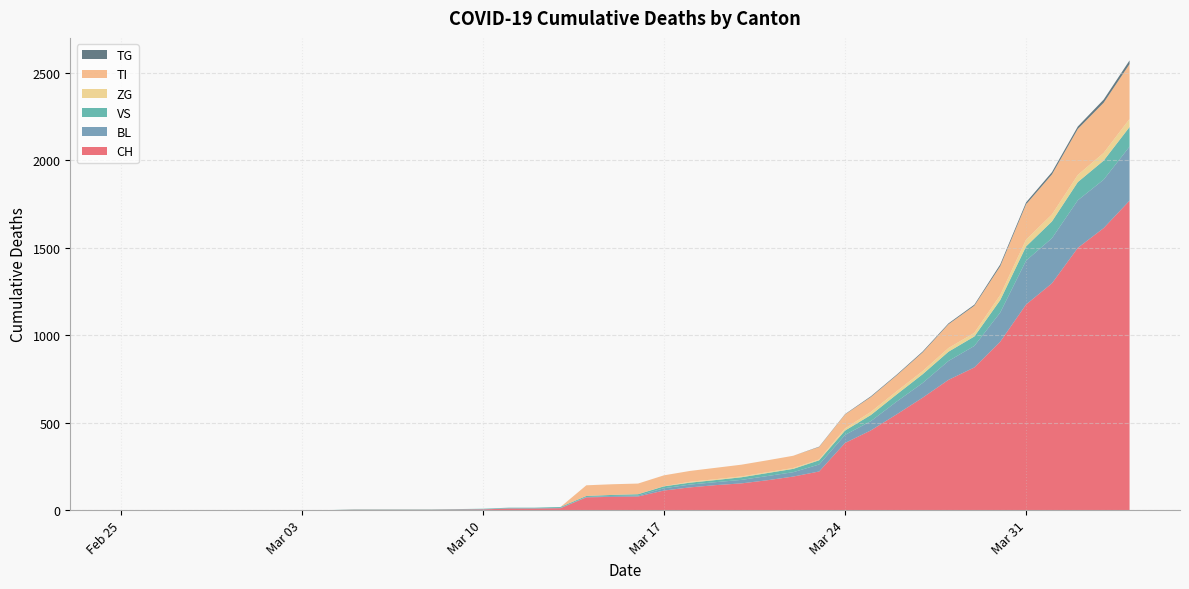

Reading left to right, extract all data points from this chart.

CH: 0	0	0	0	0	0	0	0	0	2	2	2	2	3	4	9	9	11	73	76	78	112	130	143	153	171	192	221	384	456	548	643	745	816	963	1176	1297	1500	1613	1770
BL: 0	0	0	0	0	0	0	0	0	0	0	0	0	1	2	2	2	2	2	5	5	13	16	17	20	24	25	40	46	53	73	84	108	123	167	251	258	272	277	309
VS: 0	0	0	0	0	0	0	0	0	2	2	2	2	2	2	3	3	5	6	6	8	11	11	12	15	17	19	24	25	35	41	50	53	54	71	81	96	104	109	112
ZG: 0	0	0	0	0	0	0	0	0	0	0	0	0	0	0	0	0	0	0	0	0	1	5	5	5	5	5	5	12	18	18	18	21	21	29	39	40	41	44	46
TI: 0	0	0	0	0	0	0	0	0	0	0	0	0	0	0	0	0	0	61	61	61	62	62	65	67	68	70	71	80	85	91	107	136	155	165	202	229	263	287	314
TG: 0	0	0	0	0	0	0	0	0	0	0	0	0	0	0	0	0	0	0	0	0	0	0	0	0	0	0	2	2	4	4	5	5	6	10	11	13	14	18	21